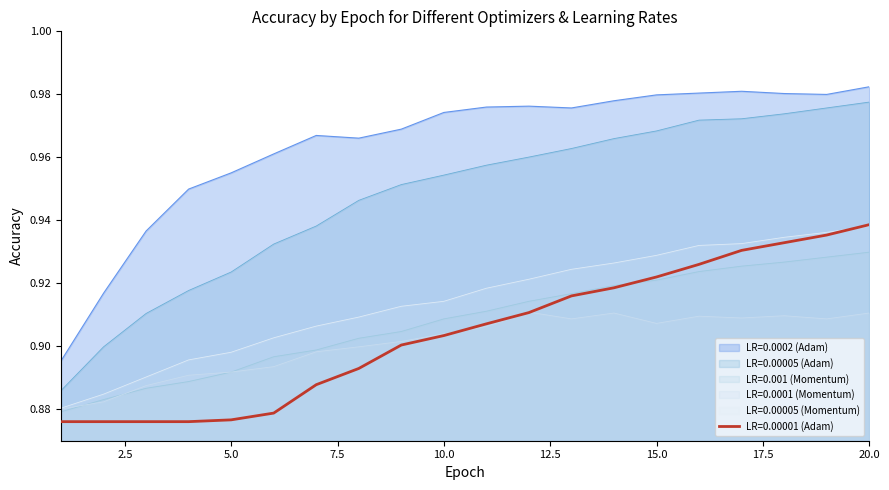

The value of LR=0.00001 (Adam) at 4 is 1.2. True or false?

False